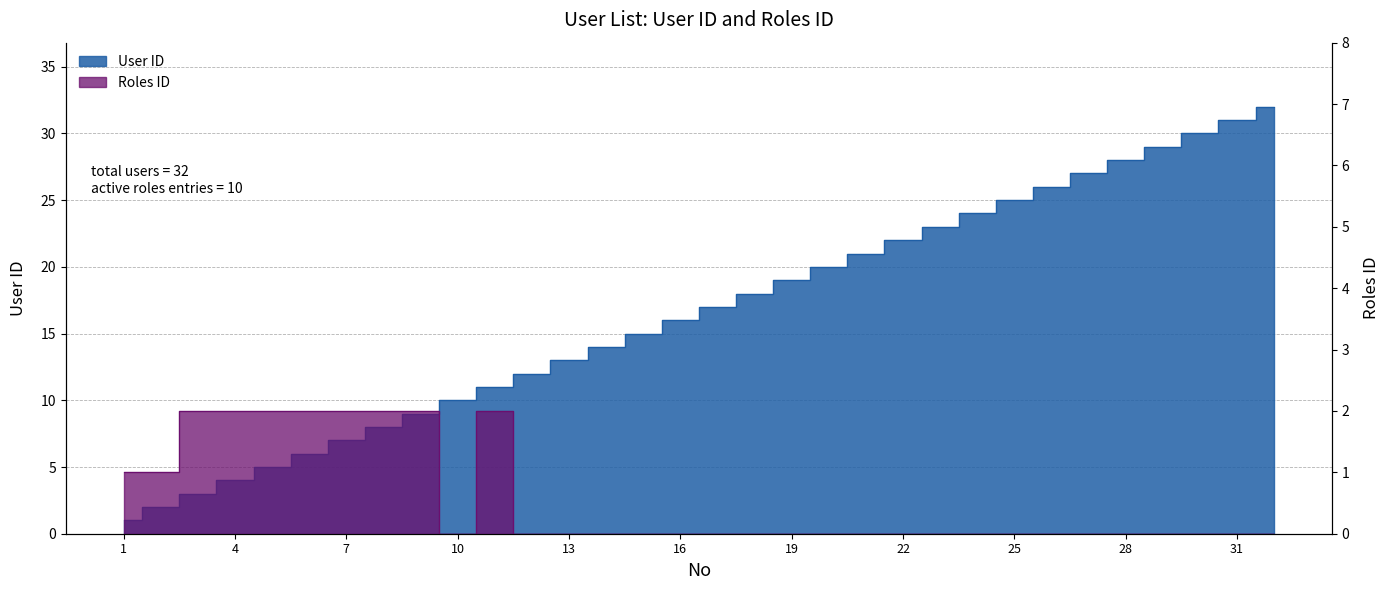

Is the value of Roles ID at 9 greater than the value of User ID at 14?

No